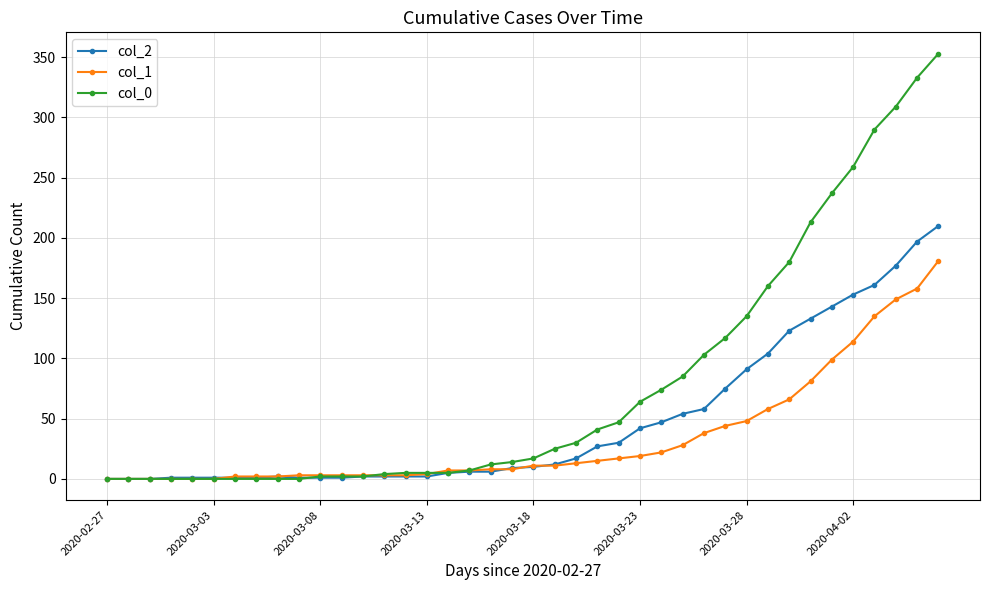

Count the number of categories in the chart.

40